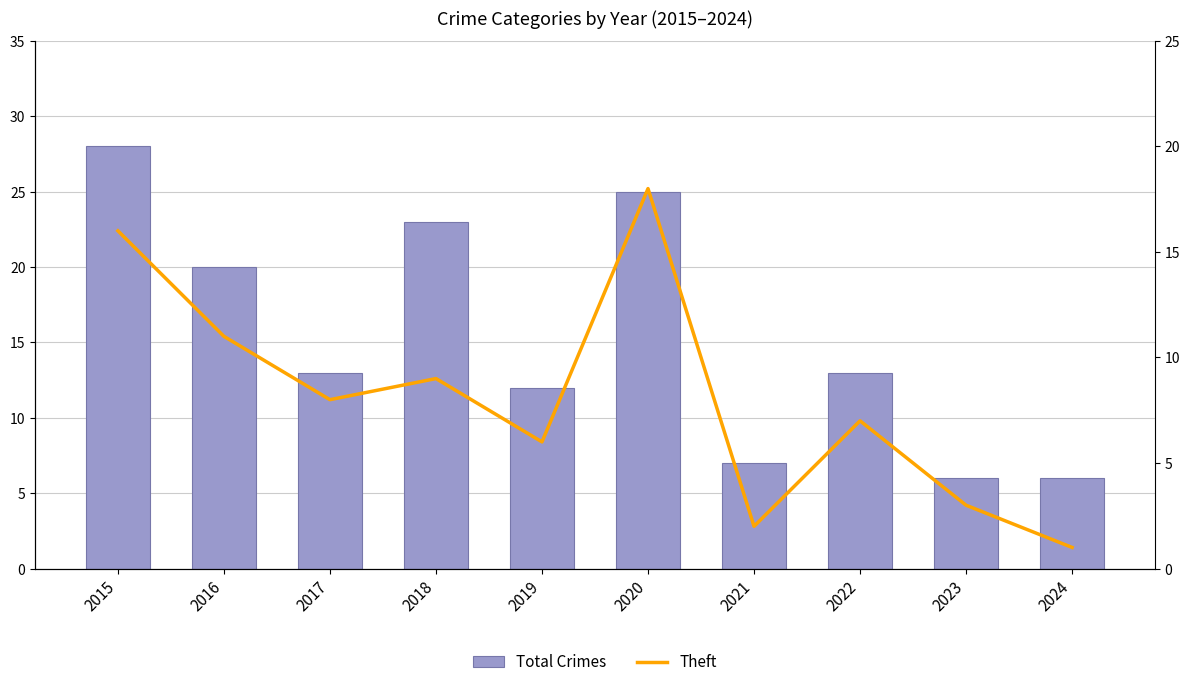

At how many categories does at least one series exceed 7?

7